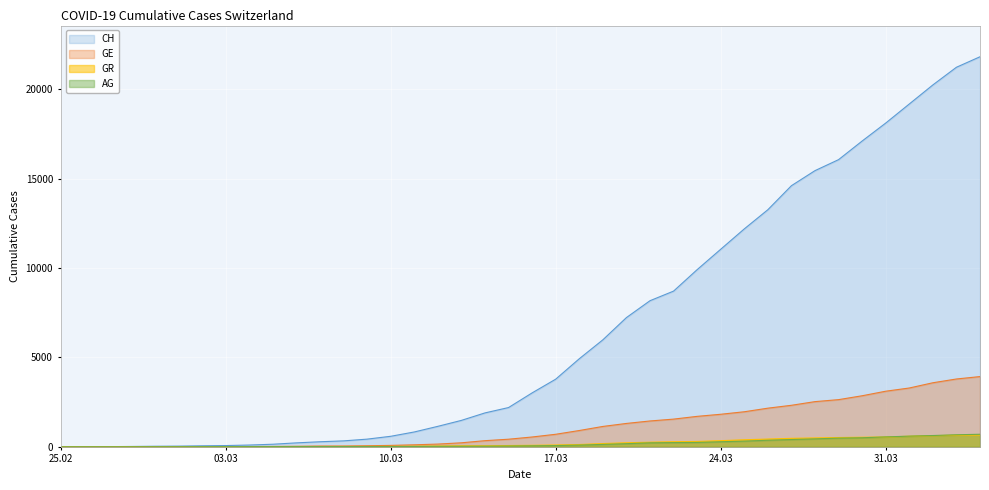

At 2020-03-20, list the series in order from smallest to largest.

AG, GR, GE, CH